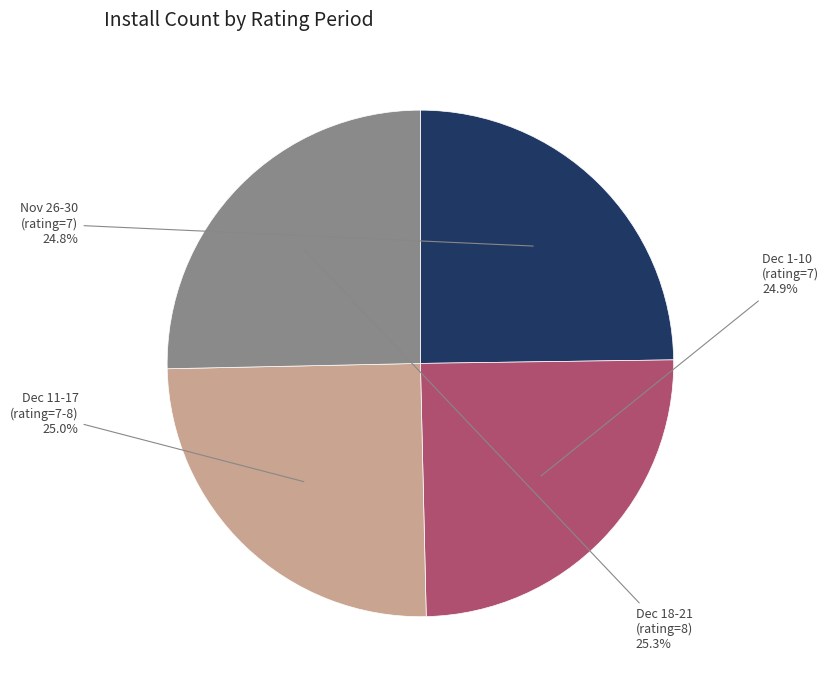

Does any single category account for the majority?

No